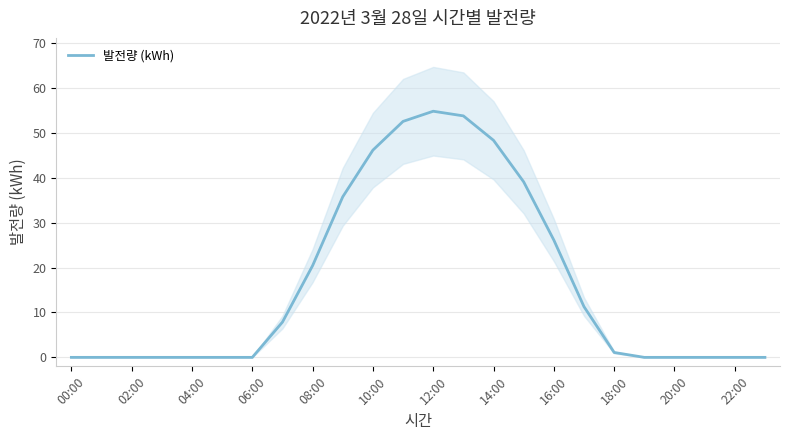

What is the highest value of the 발전량 (kWh) series?

54.8